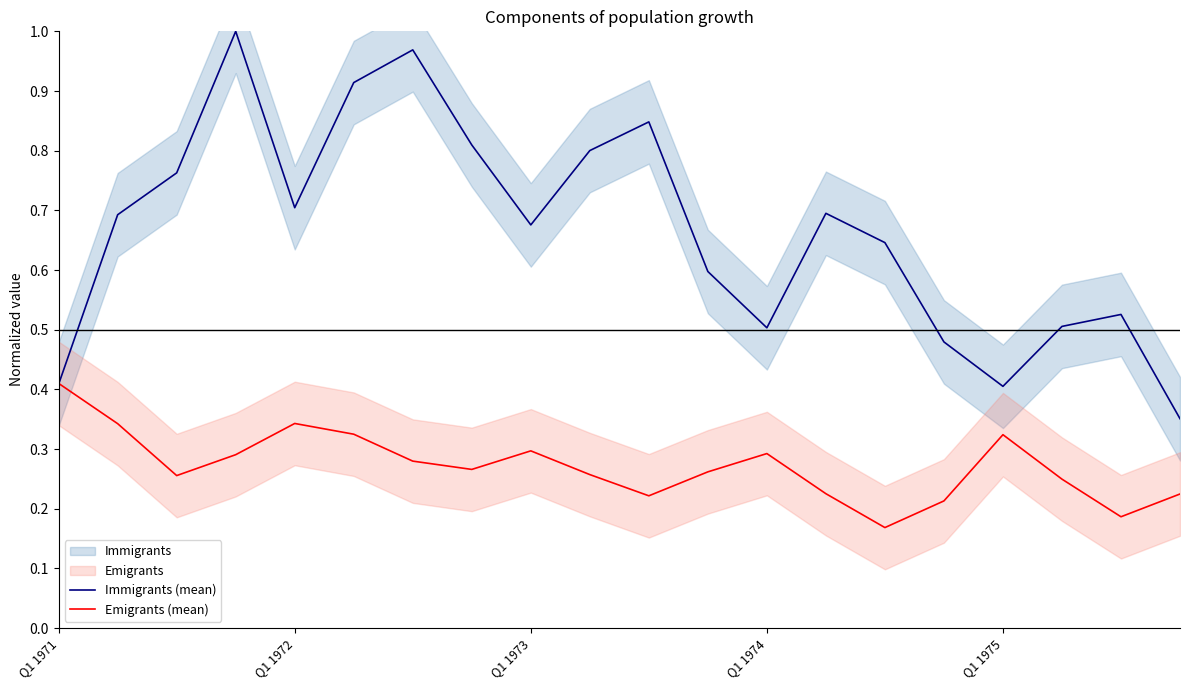

At which label does Emigrants (mean) reach its peak?

Q1 1971